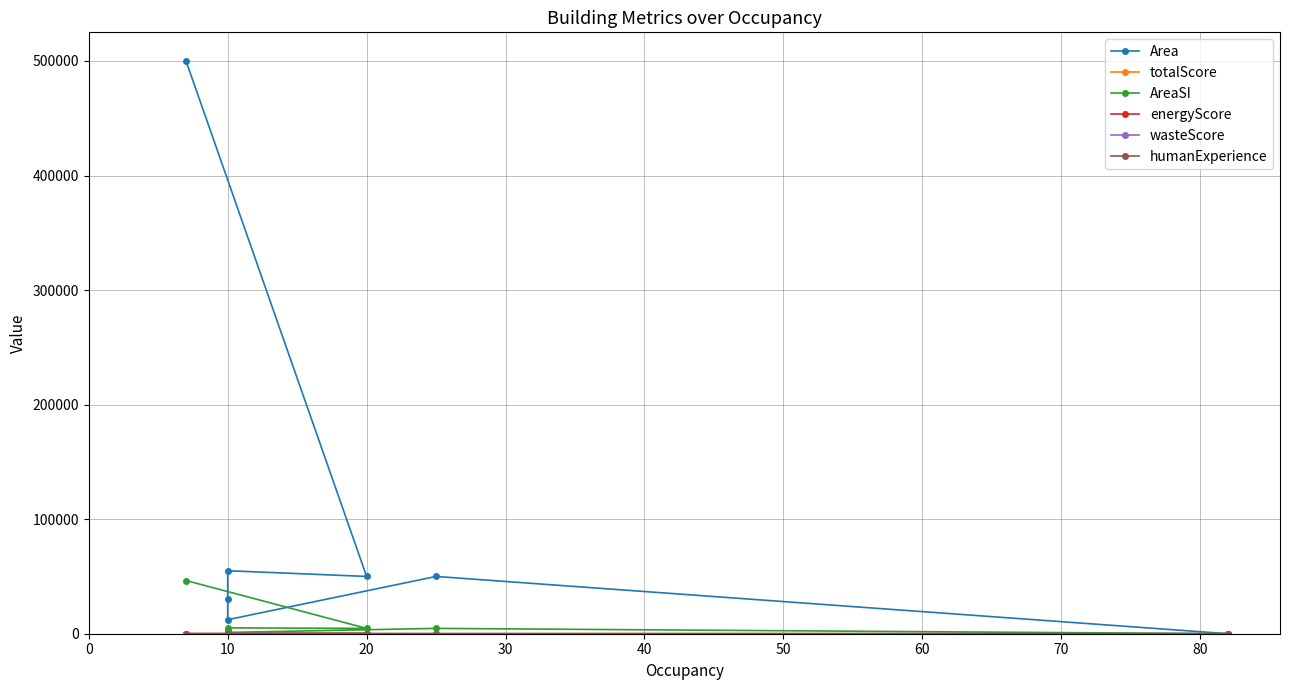

Which series has the largest range (max minus min)?

Area